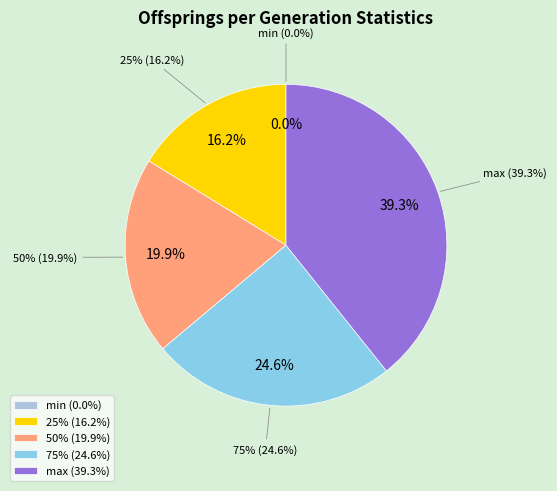

The 50% slice represents 26% of the pie. True or false?

False